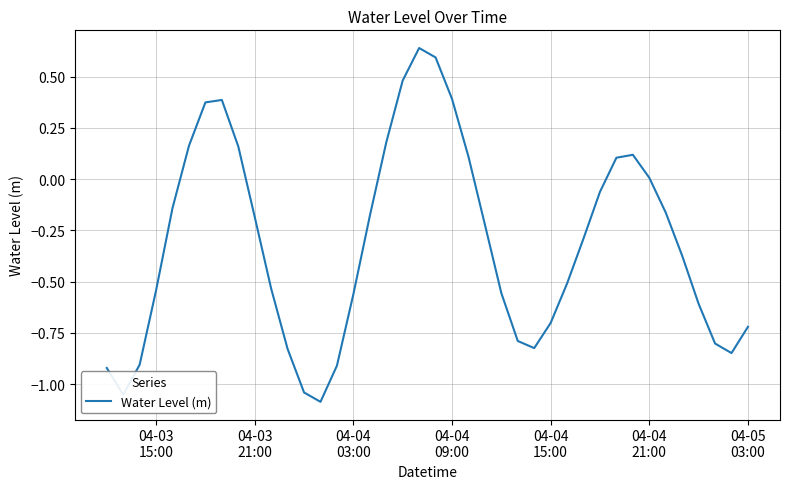

How many lines are shown in the chart?

1